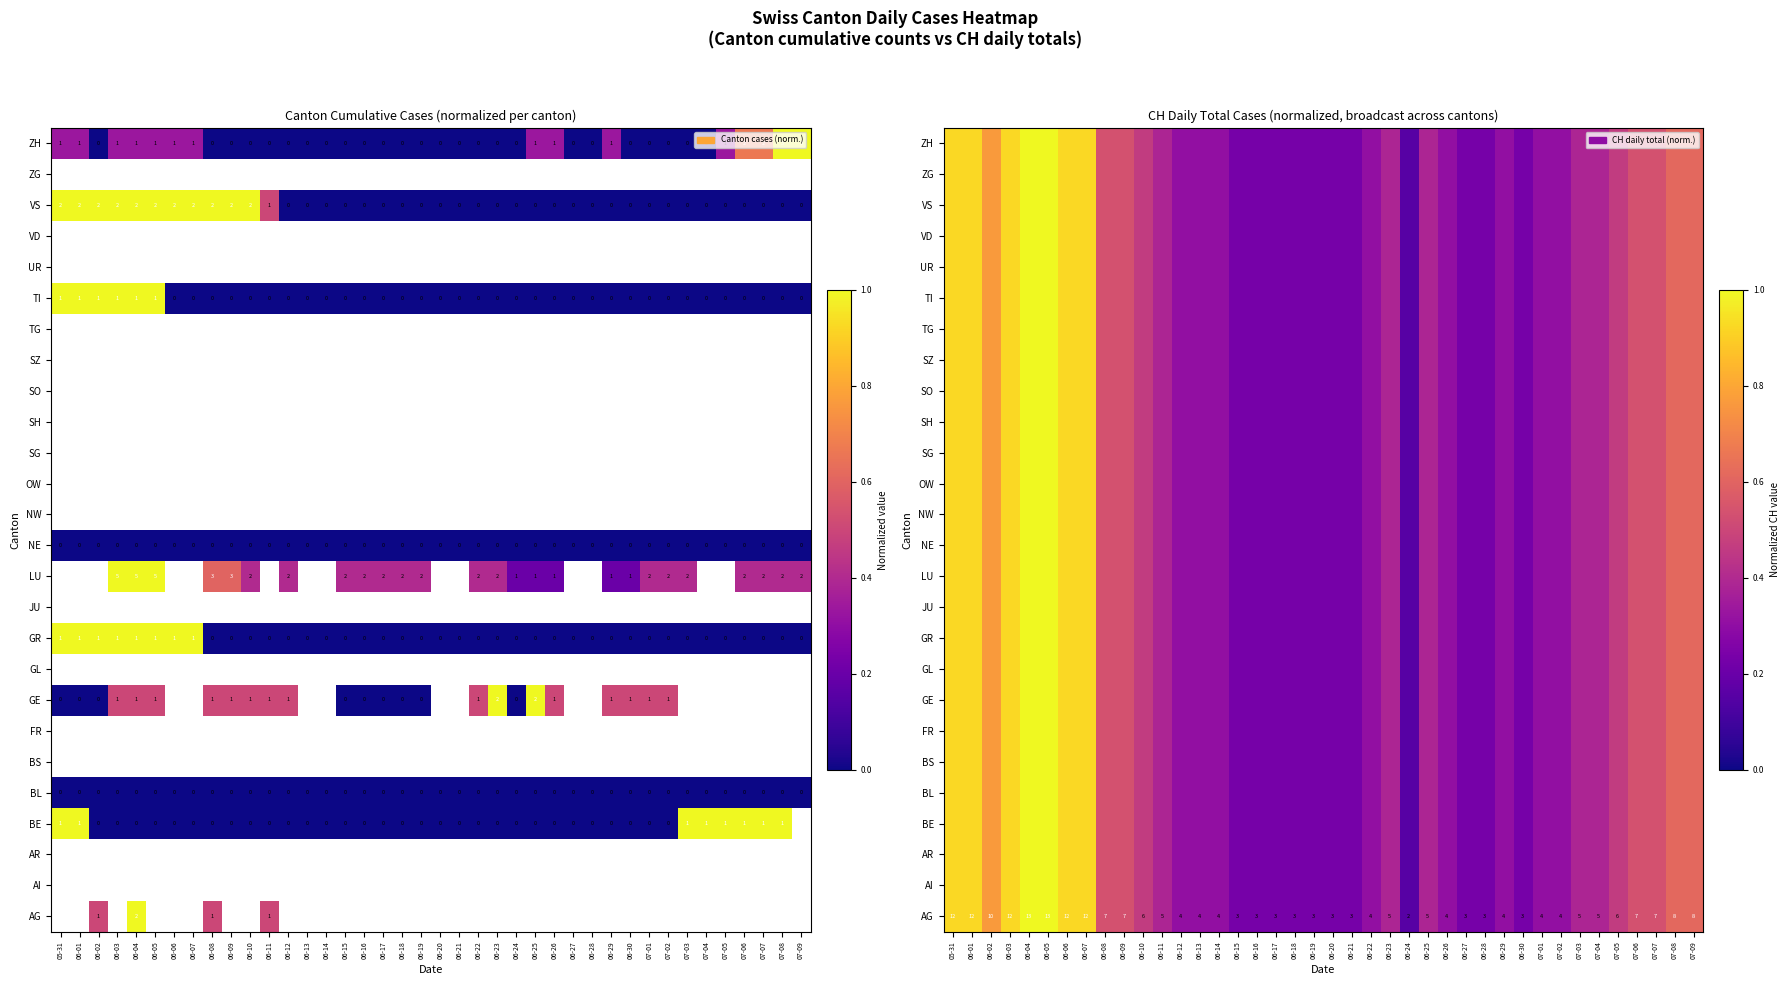

What value does the SG series have at 06-09?

0.5